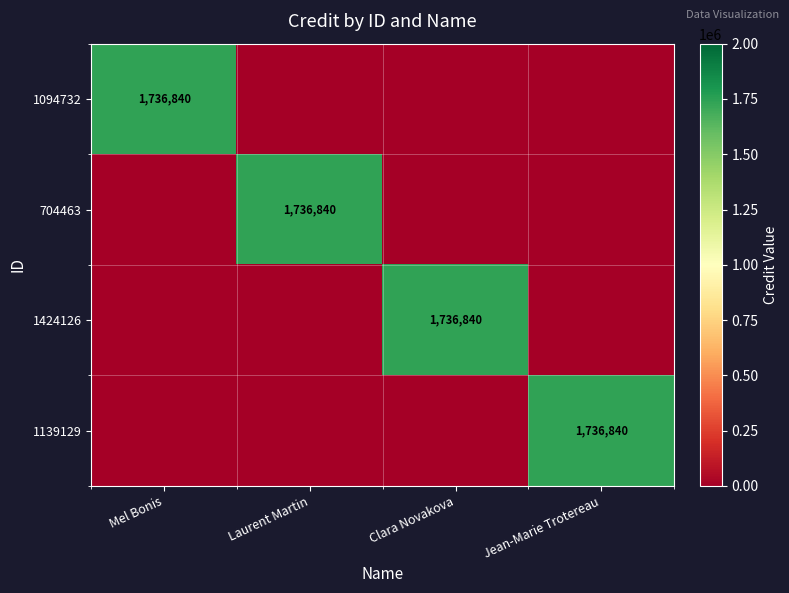

Is it true that 1094732 equals 2639137 at Mel Bonis?

False